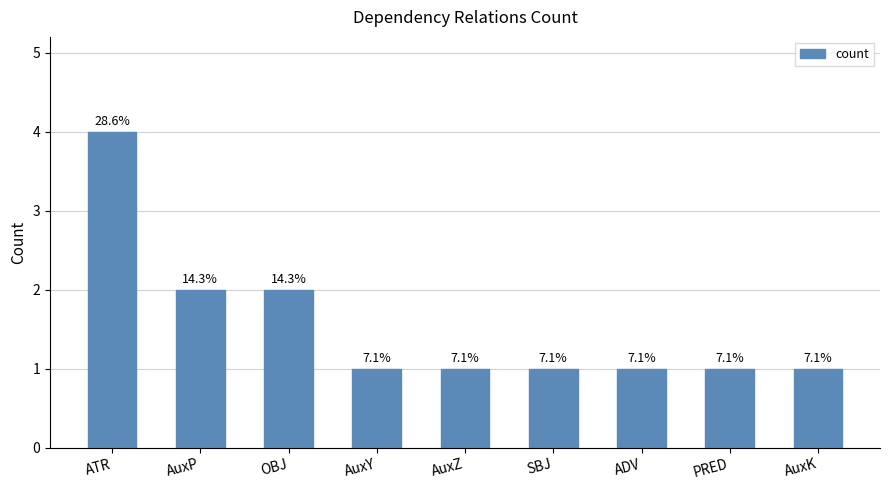

What is the label of the 5th bar from the left?

AuxZ